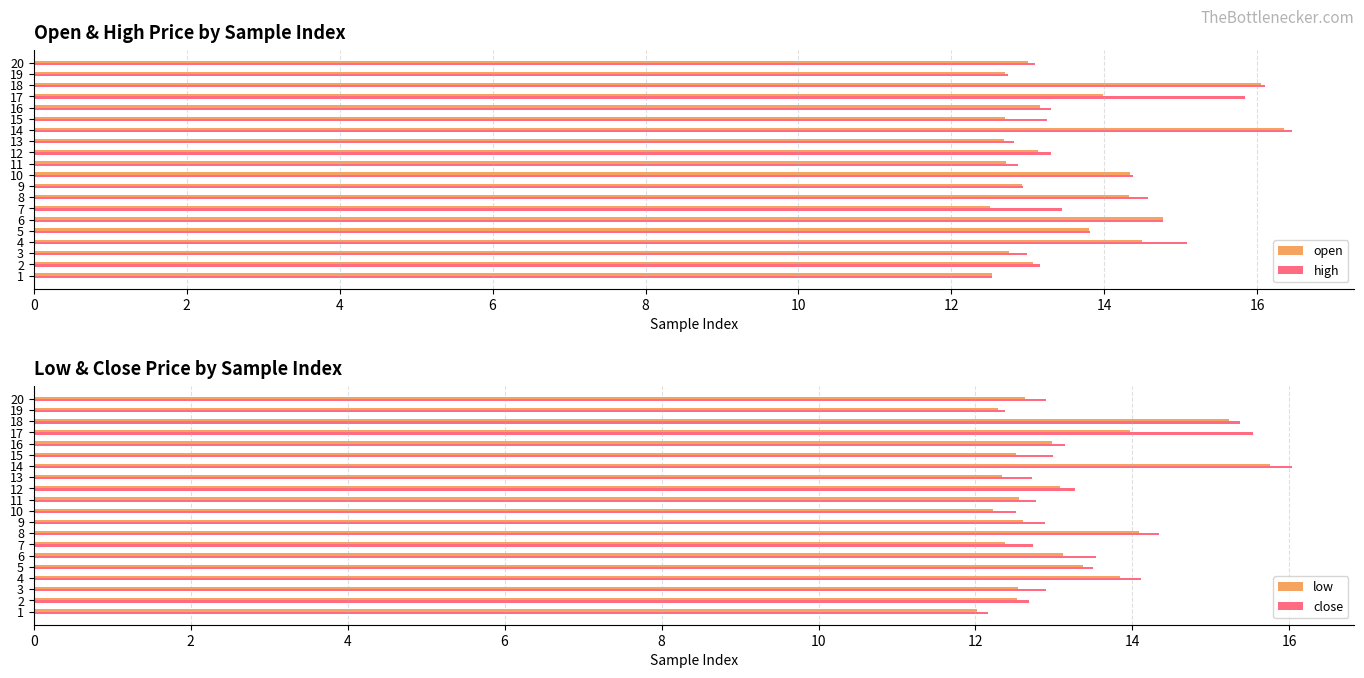

Is the value of close at 1 greater than the value of low at 3?

No